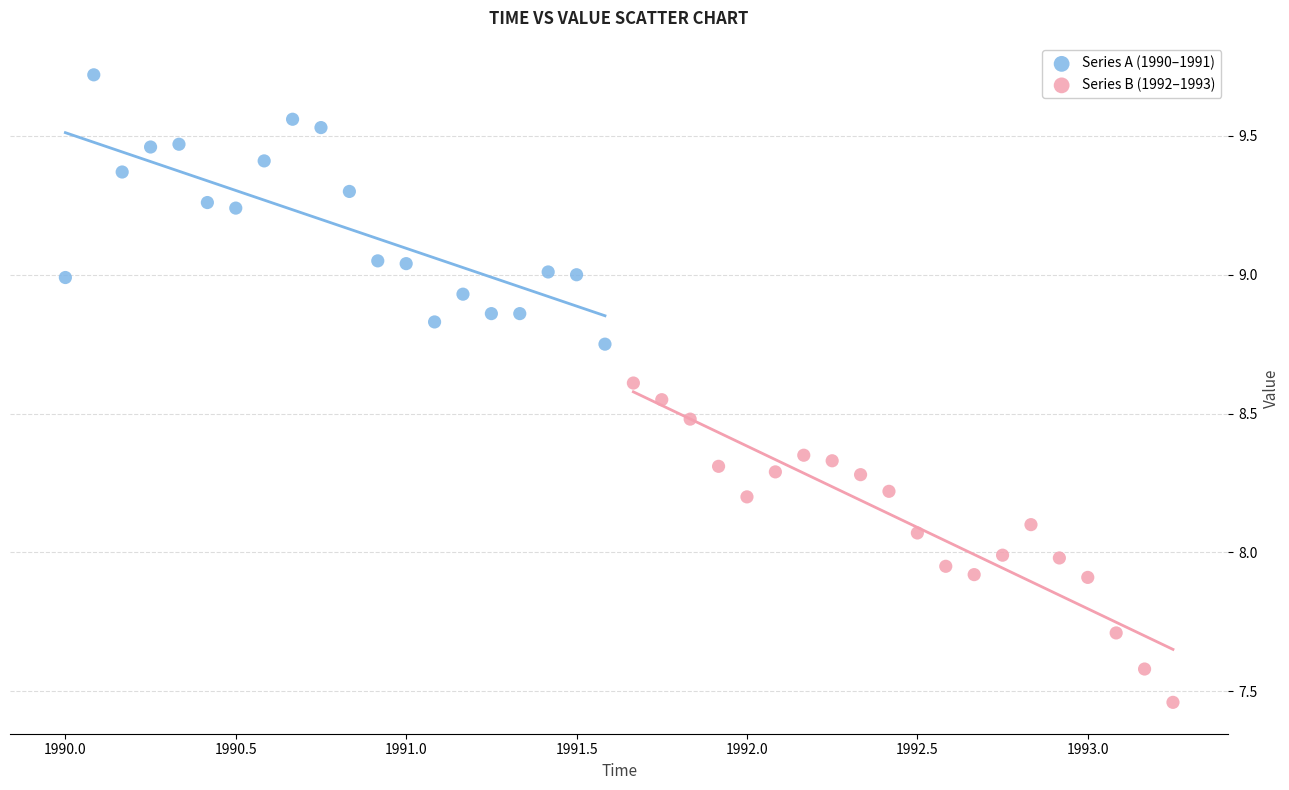

Which series contains the lowest Y value?

Series B (1992–1993)